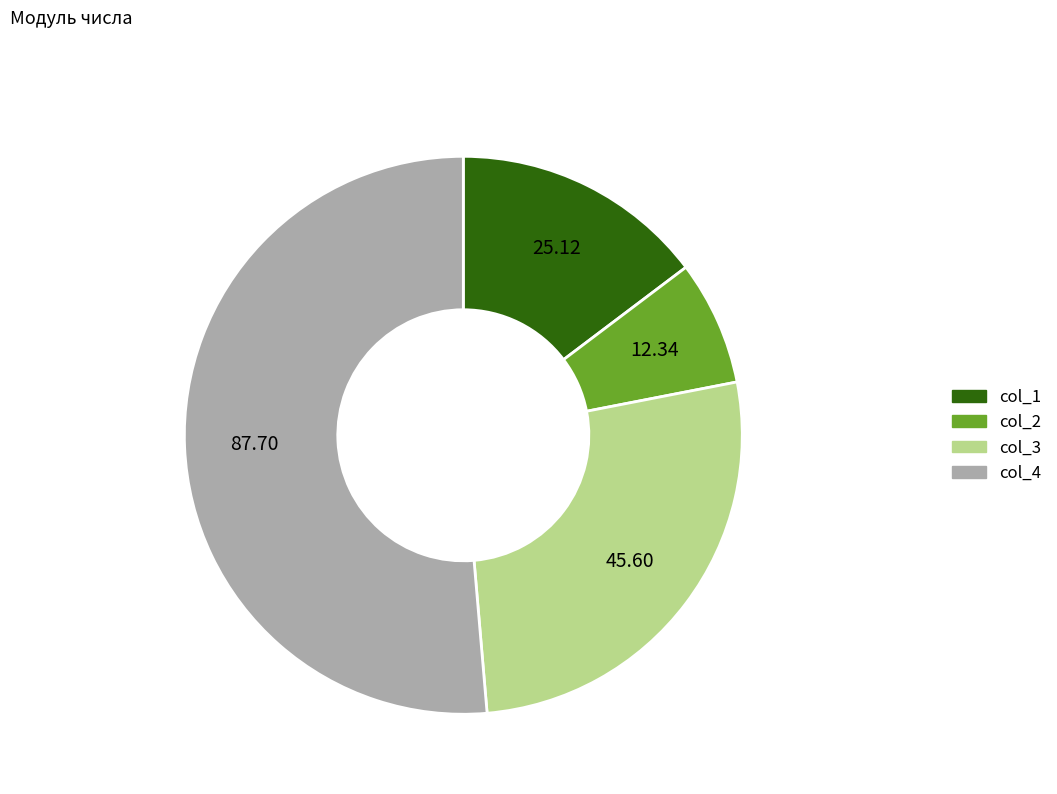

Is the sum of col_4 and col_1 greater than half?

Yes